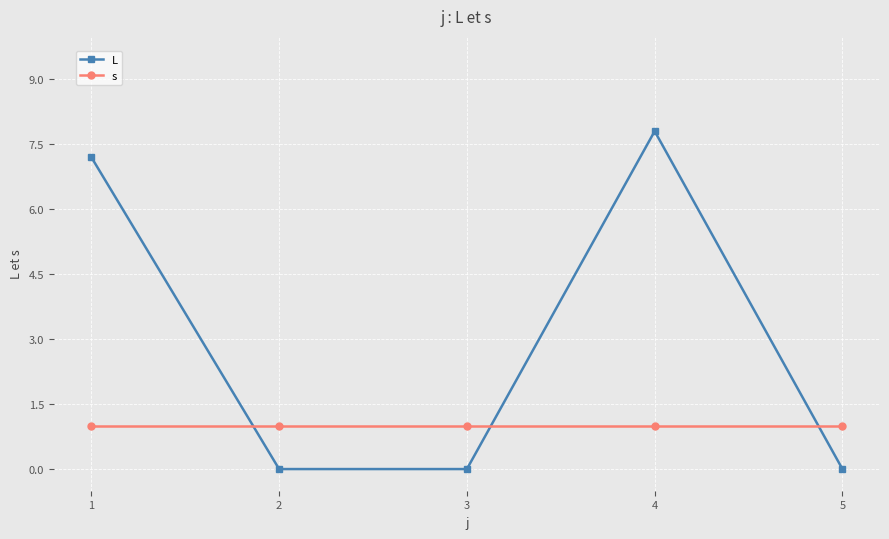

What is the maximum value for s?

1.0